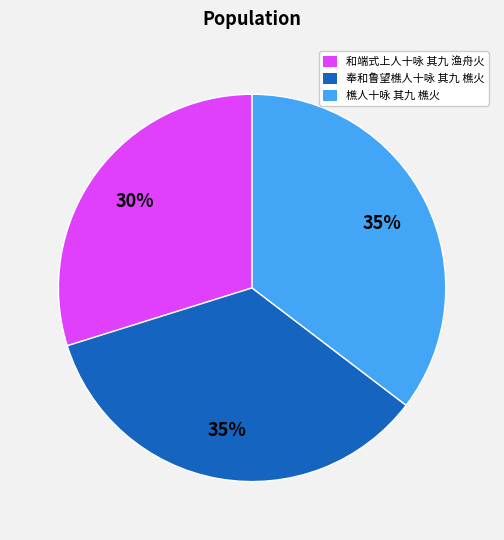

Approximately how many times larger is the value at 和端式上人十咏 其九 渔舟火 compared to 奉和鲁望樵人十咏 其九 樵火?

0.9